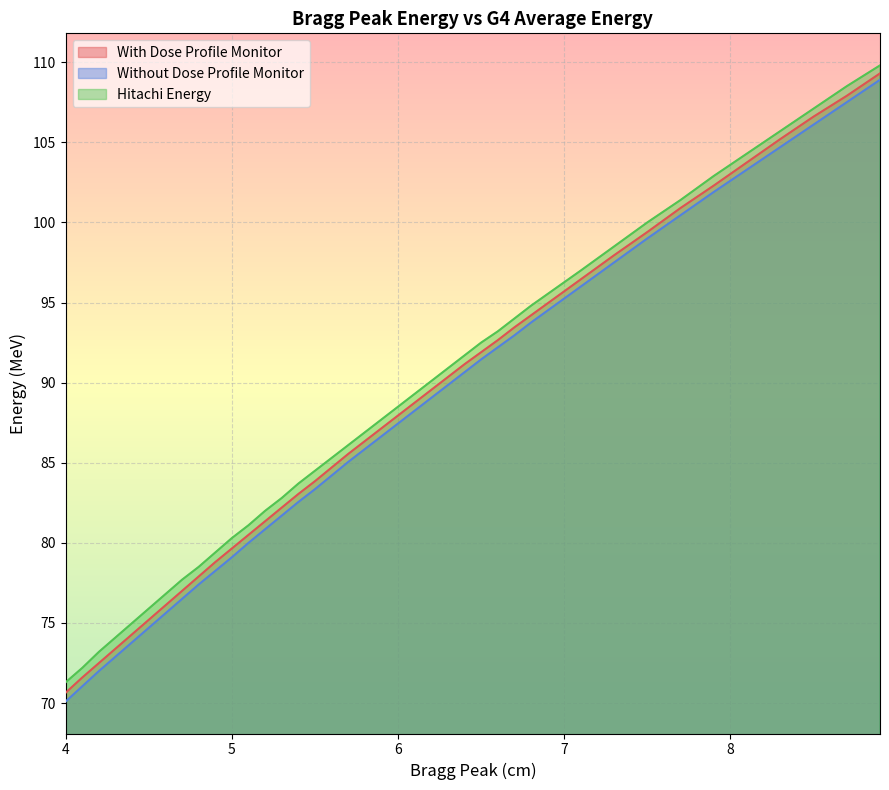

List the labels in order of With Dose Profile Monitor value, smallest first.

4.0, 4.1, 4.2, 4.3, 4.4, 4.5, 4.6, 4.7, 4.8, 4.9, 5.0, 5.1, 5.2, 5.3, 5.4, 5.5, 5.6, 5.7, 5.8, 5.9, 6.0, 6.1, 6.2, 6.3, 6.4, 6.5, 6.6, 6.7, 6.8, 7.1, 7.3, 7.5, 7.7, 7.9, 8.1, 8.3, 8.5, 8.7, 8.9